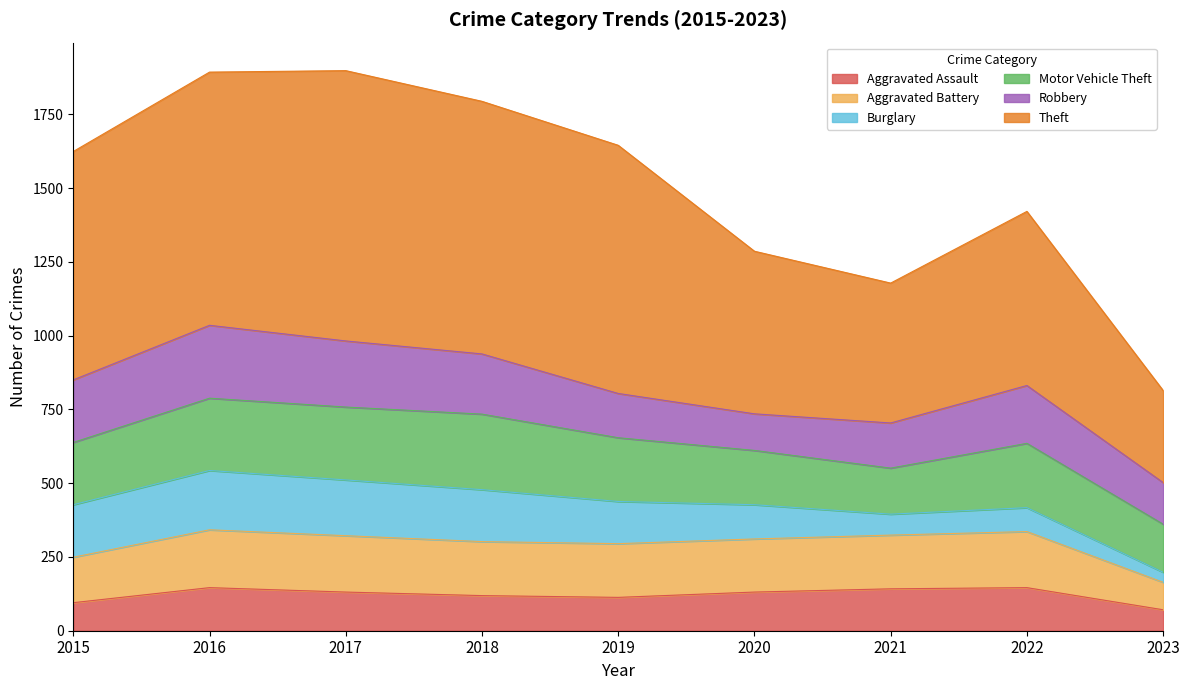

How many lines are shown in the chart?

6